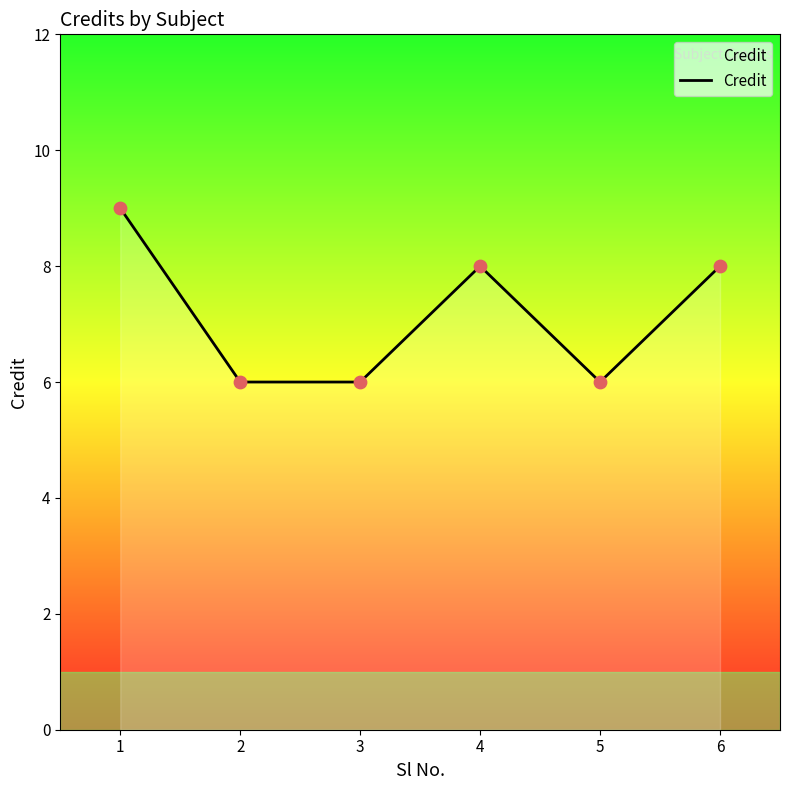

What is the change in value from 5 to 6?

+2